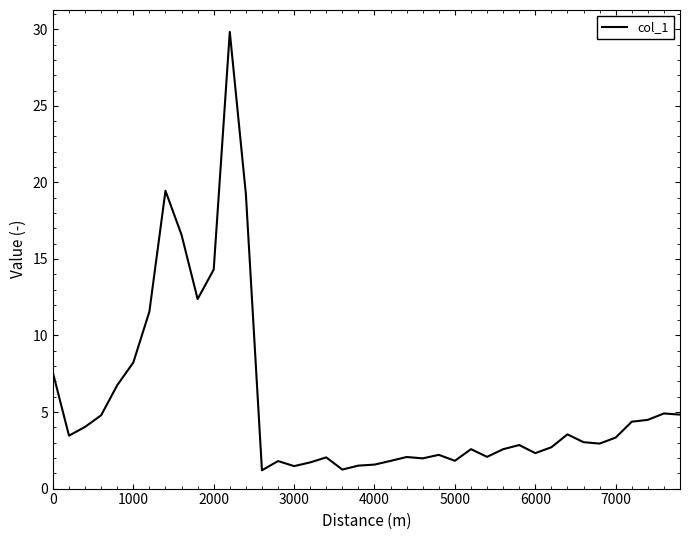

Does the chart display data point markers on the line(s)?

No